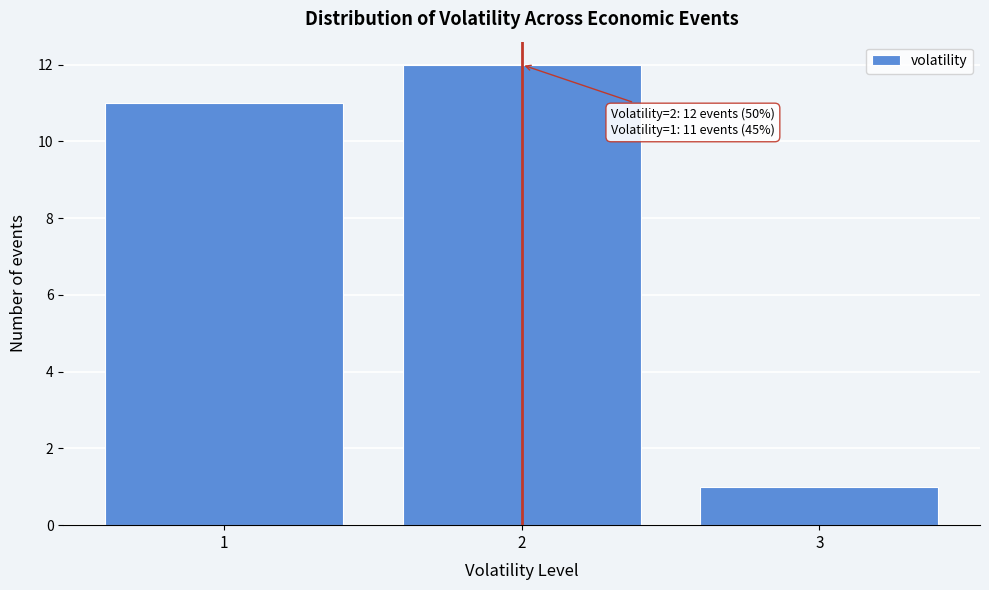

Over which range of the x-axis is the bar tallest?

1.5 to 2.5